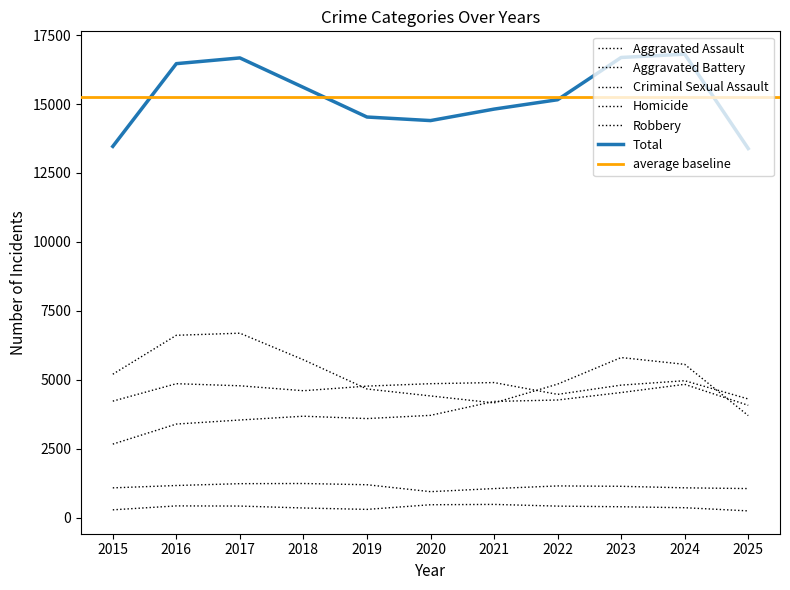

How many interior local peaks does the Aggravated Battery series have?

3